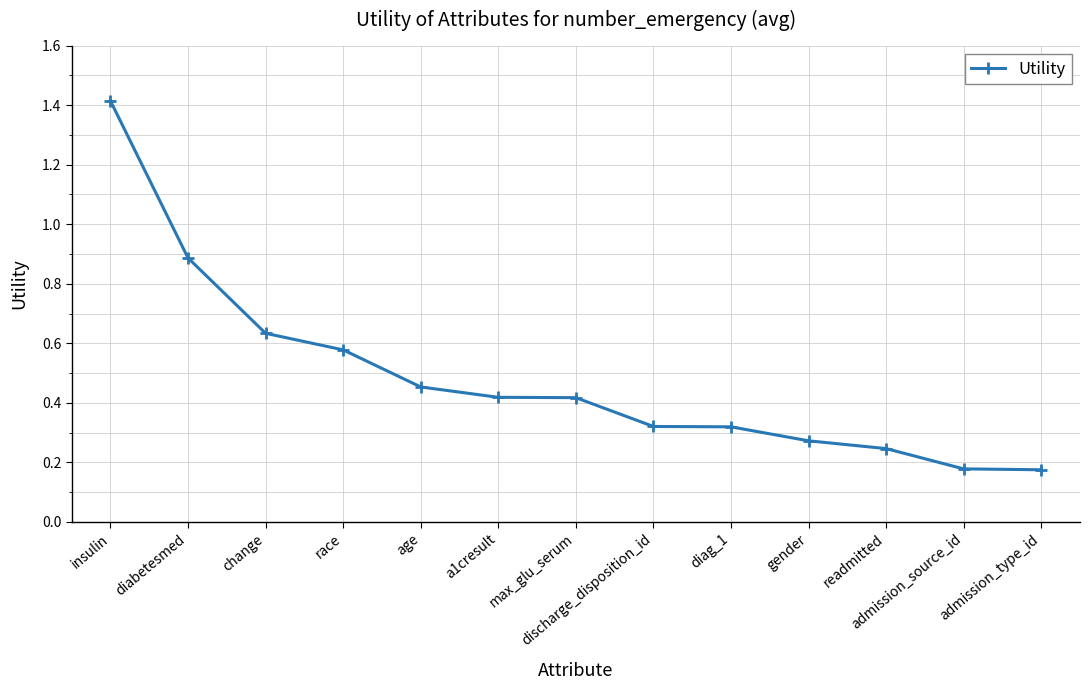

Does the chart have visible grid lines?

Yes